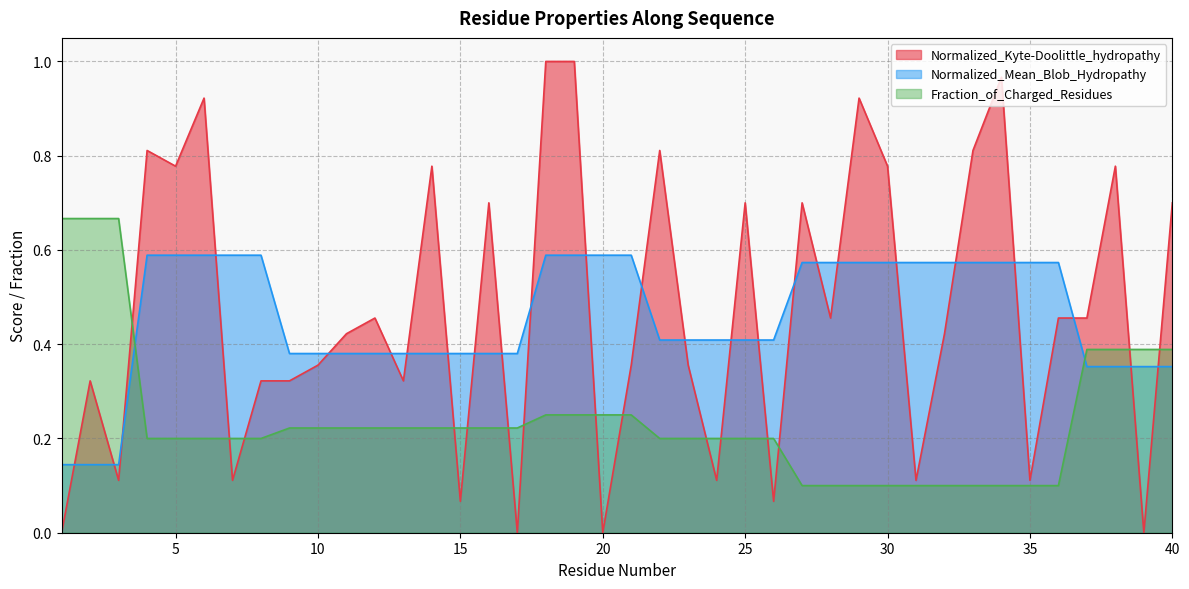

How many Fraction_of_Charged_Residues values are between 0 and 1?

40